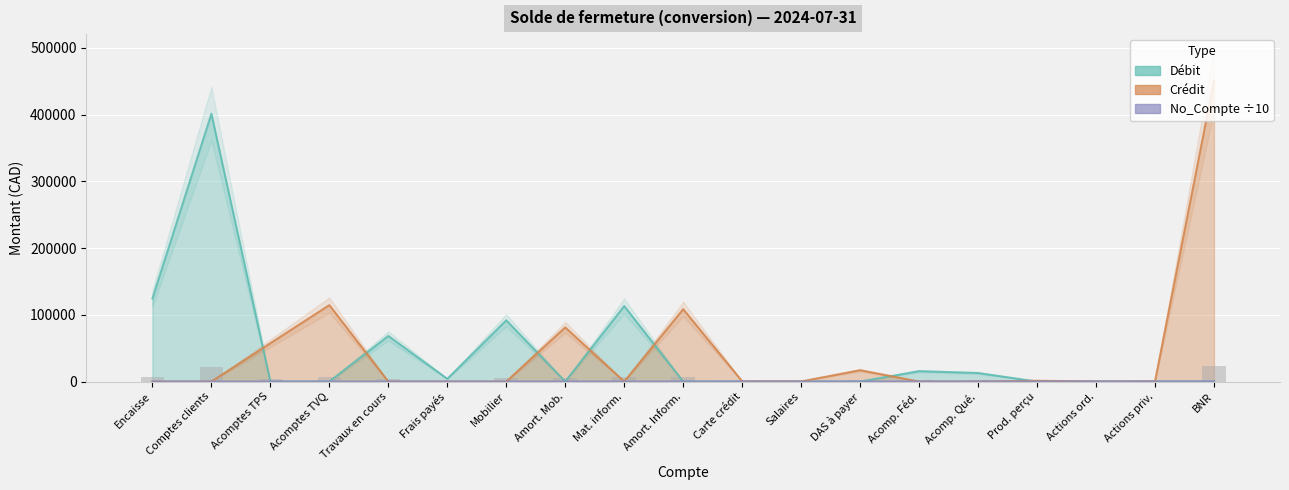

Is the value of Crédit at Prod. perçu greater than the value of Débit at Encaisse?

No